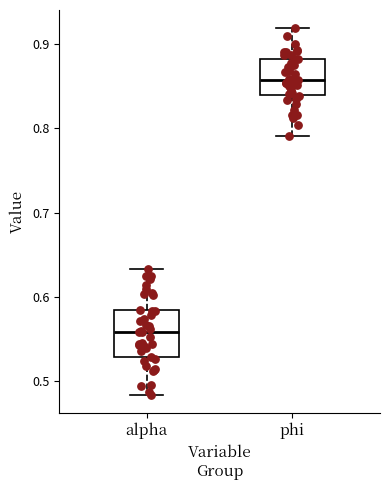

Where is the upper edge of the box for phi on the y-axis? The values are not printed on the chart, so give them approximately, as read against the axis.

0.88